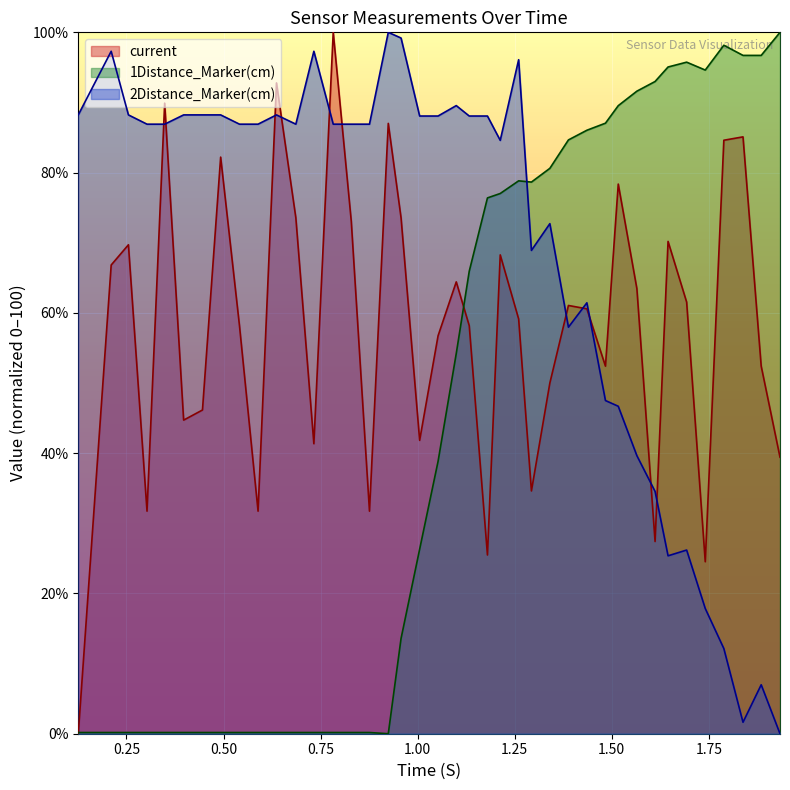

What is the greatest value displayed?

100.0